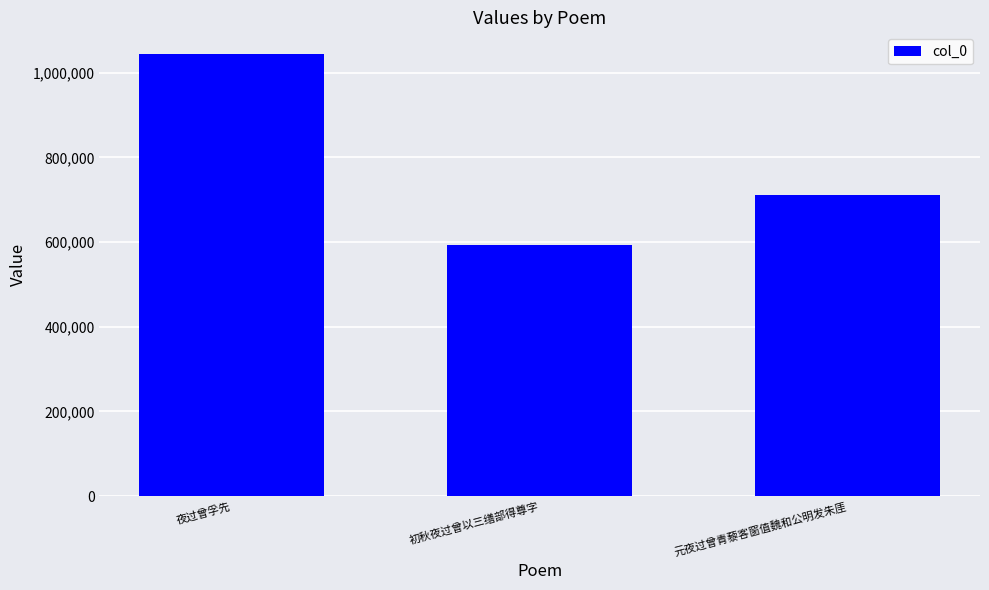

Is it true that the value at 元夜过曾青藜客窗值魏和公明发朱厓 is 1768292?

False